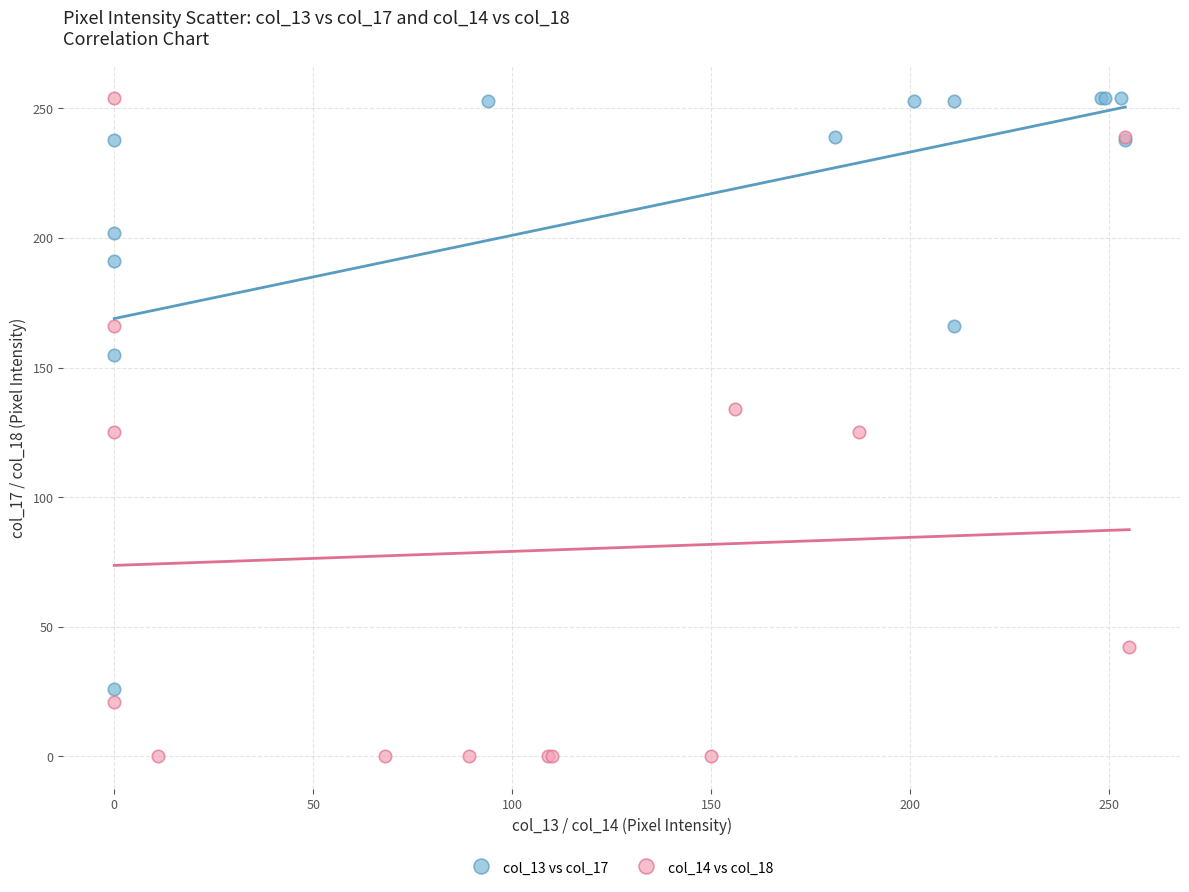

What are all the series names shown in the legend?

col_13 vs col_17, col_14 vs col_18